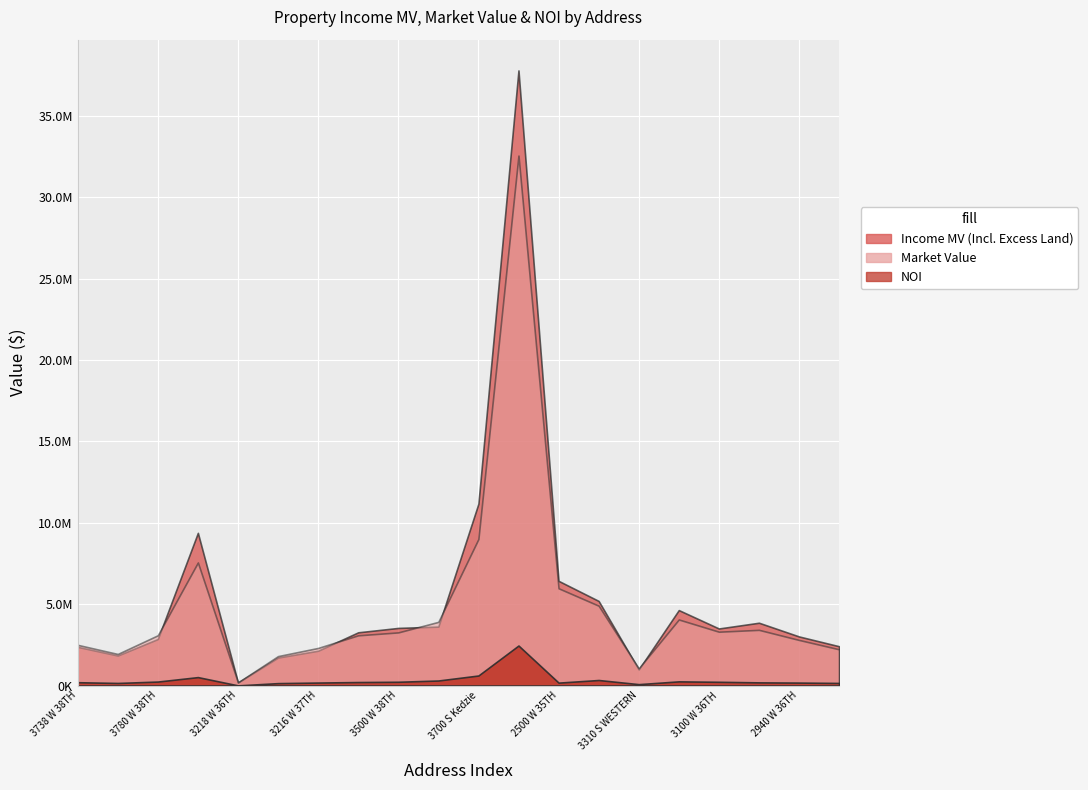

How many lines are shown in the chart?

3